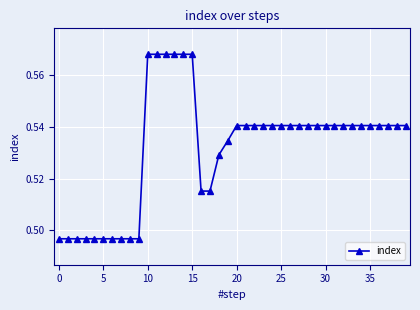

How many values are between 0 and 1?

40